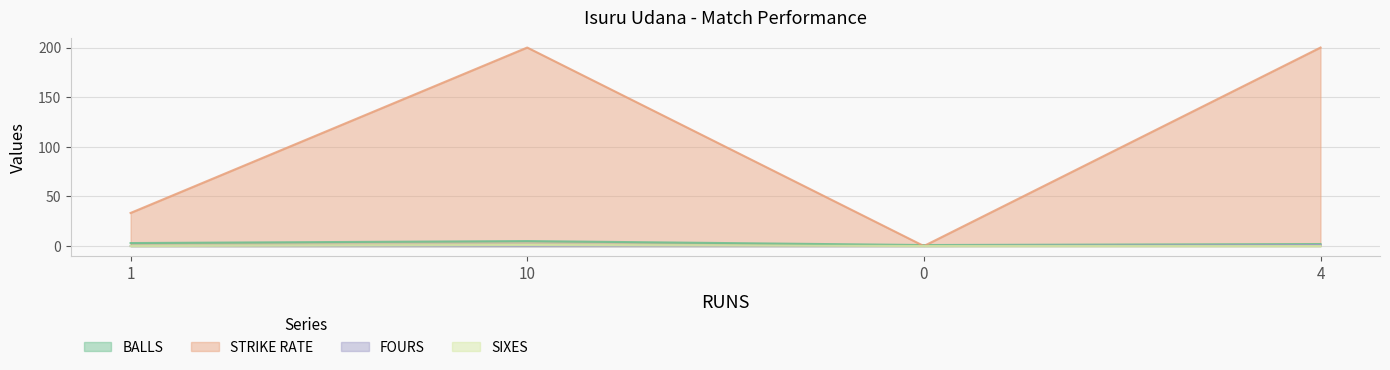

What is the difference between the highest and lowest values at 10?

200.0